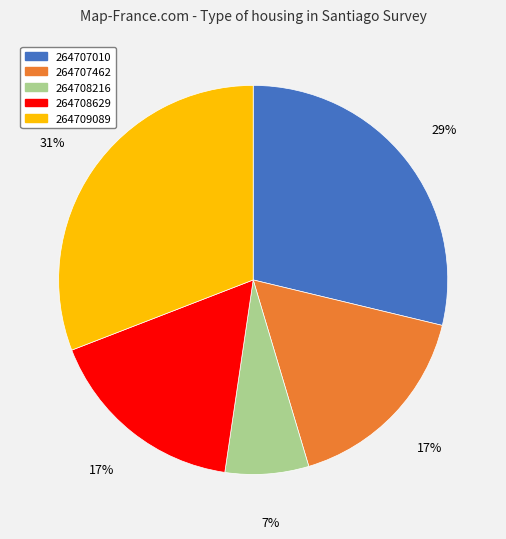

The 264707462 slice represents 31% of the pie. True or false?

False